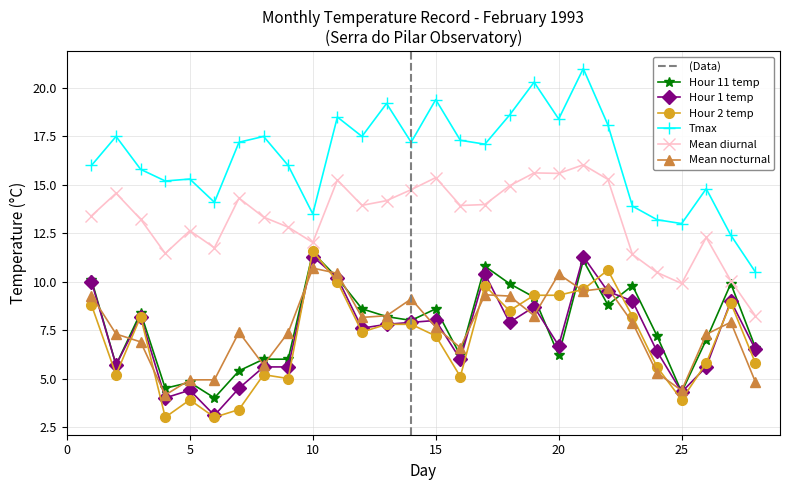

Which series has the largest total across all categories?

Tmax